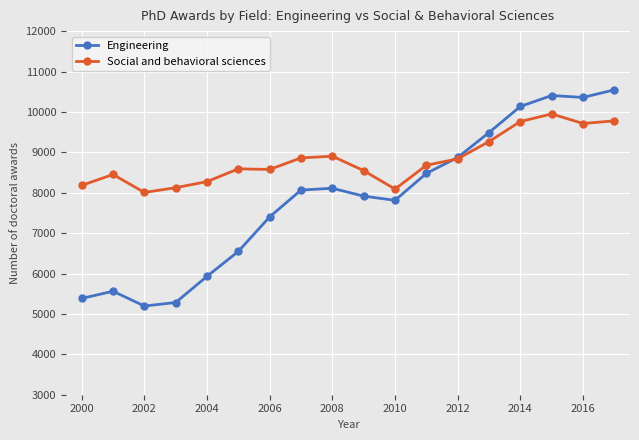

True or false: Social and behavioral sciences has more than 0 points higher than both neighbors.

True